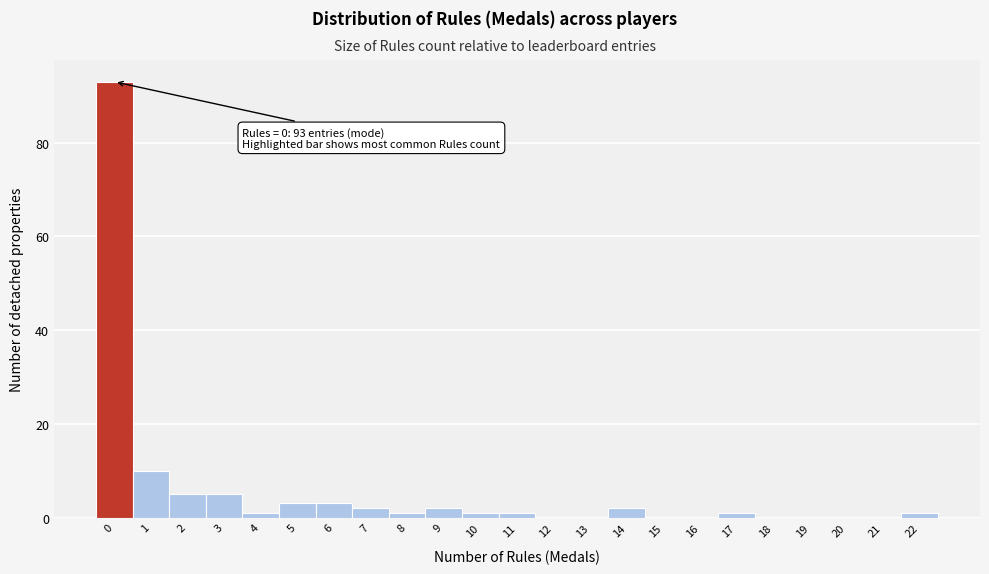

Reading left to right, extract all data points from this chart.

0=93	1=10	2=5	3=5	4=1	5=3	6=3	7=2	8=1	9=2	10=1	11=1	12=0	13=0	14=2	15=0	16=0	17=1	18=0	19=0	20=0	21=0	22=1